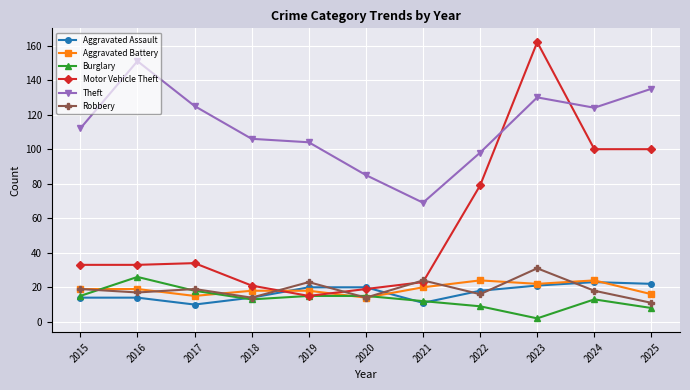

What is the sum of the Motor Vehicle Theft values at 2018 and 2022?

100